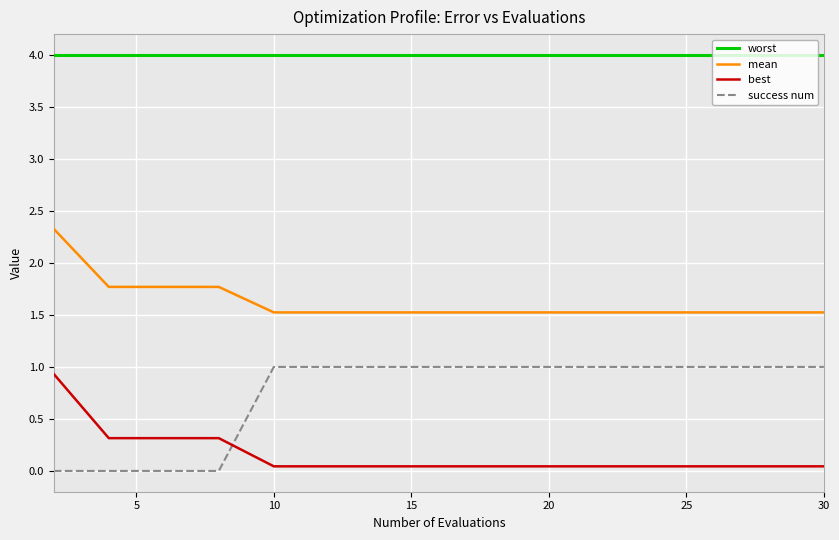

True or false: worst and success num cross at least once.

False